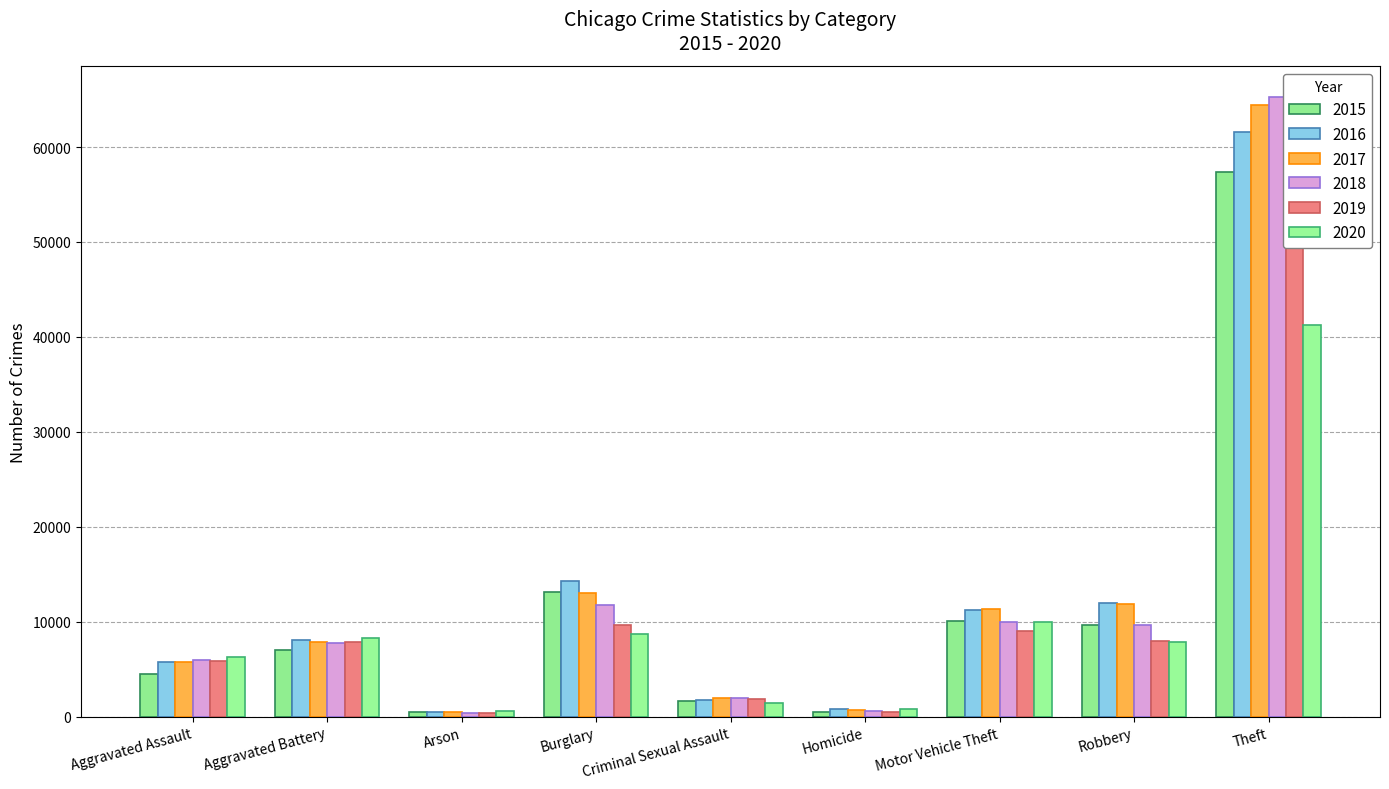

Between Aggravated Battery and Motor Vehicle Theft, which series saw the biggest shift?

2017